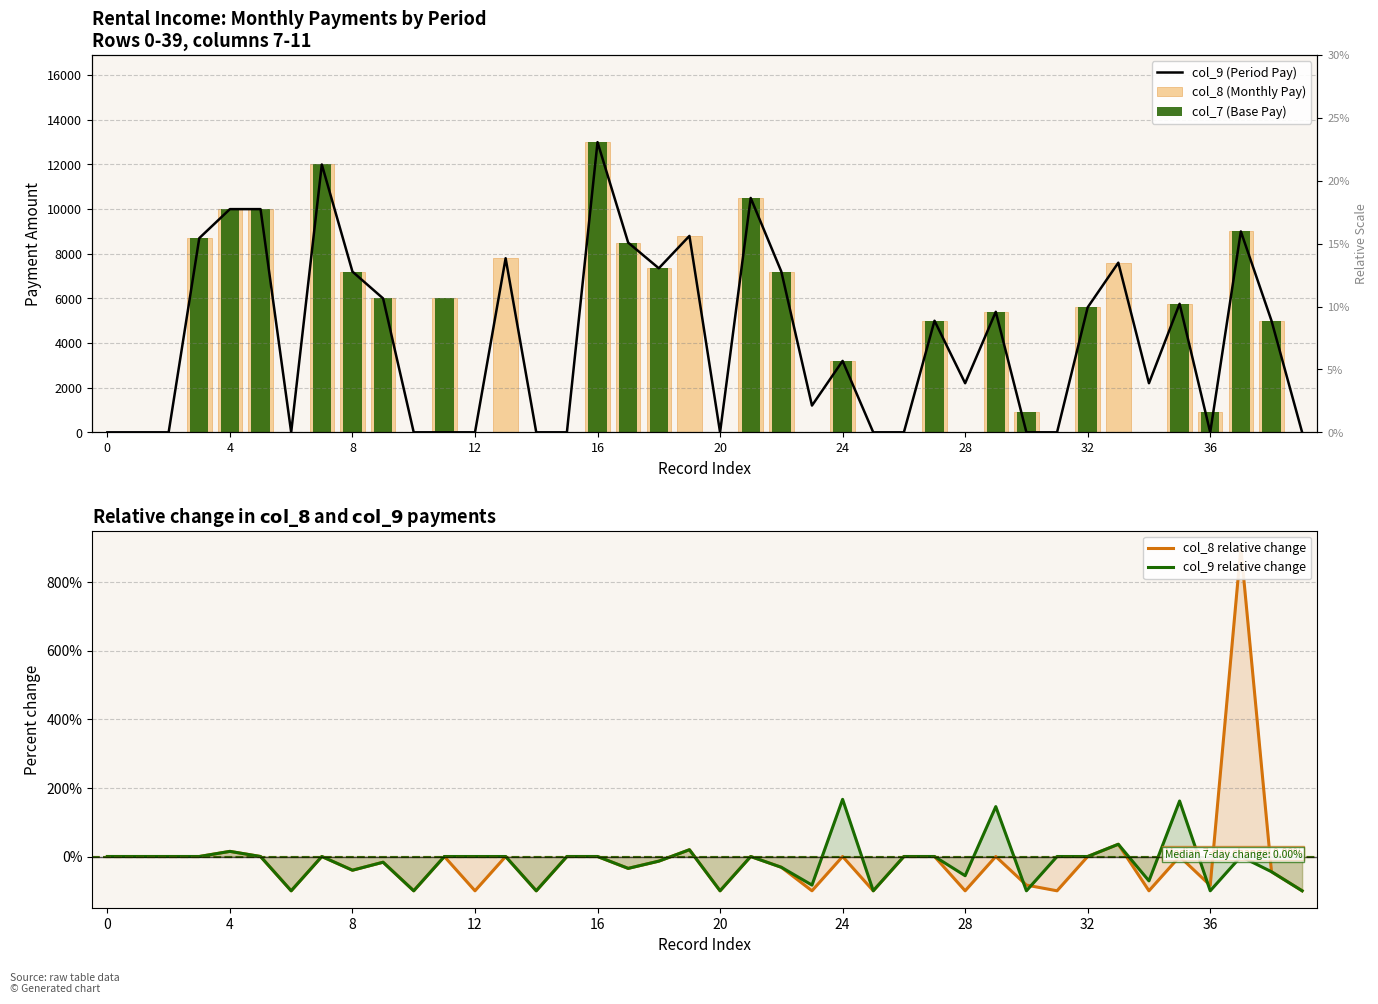

What is the highest value of the col_9 relative change series?

166.7